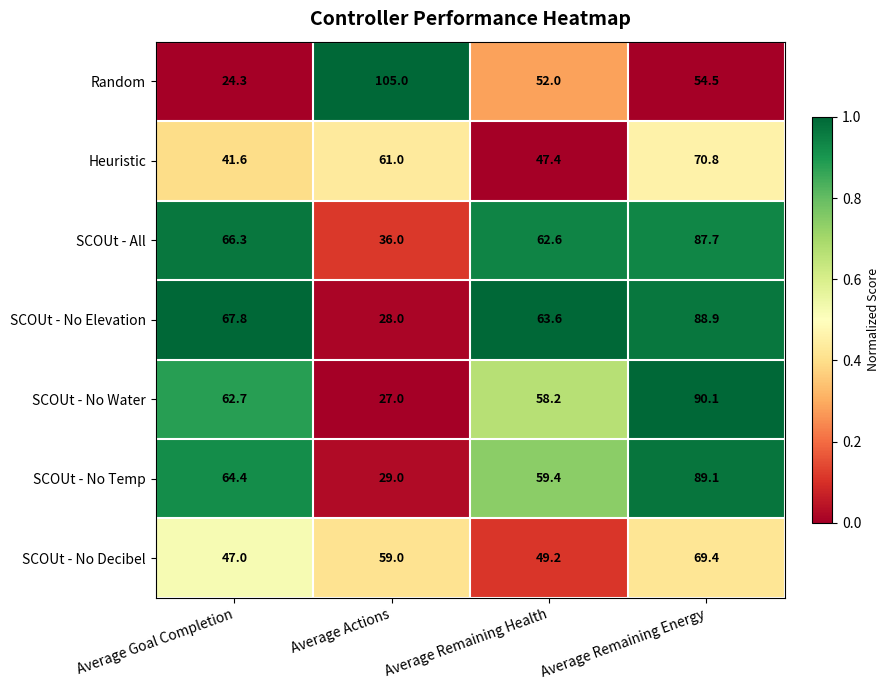

How many data points in SCOUt - No Decibel are less than 59?

2